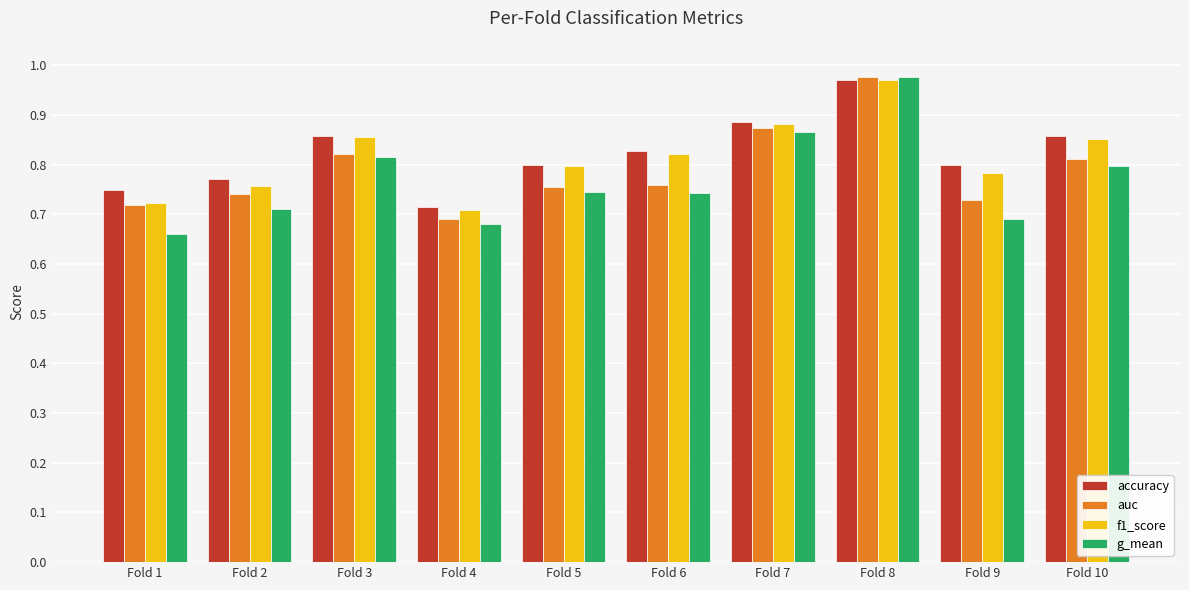

At how many categories does at least one series exceed 0?

10